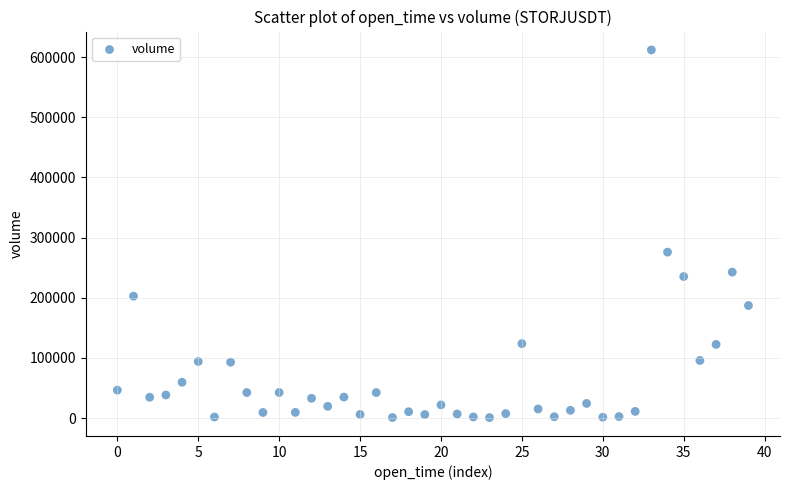

What is the range of Y values (max minus min)?

611054